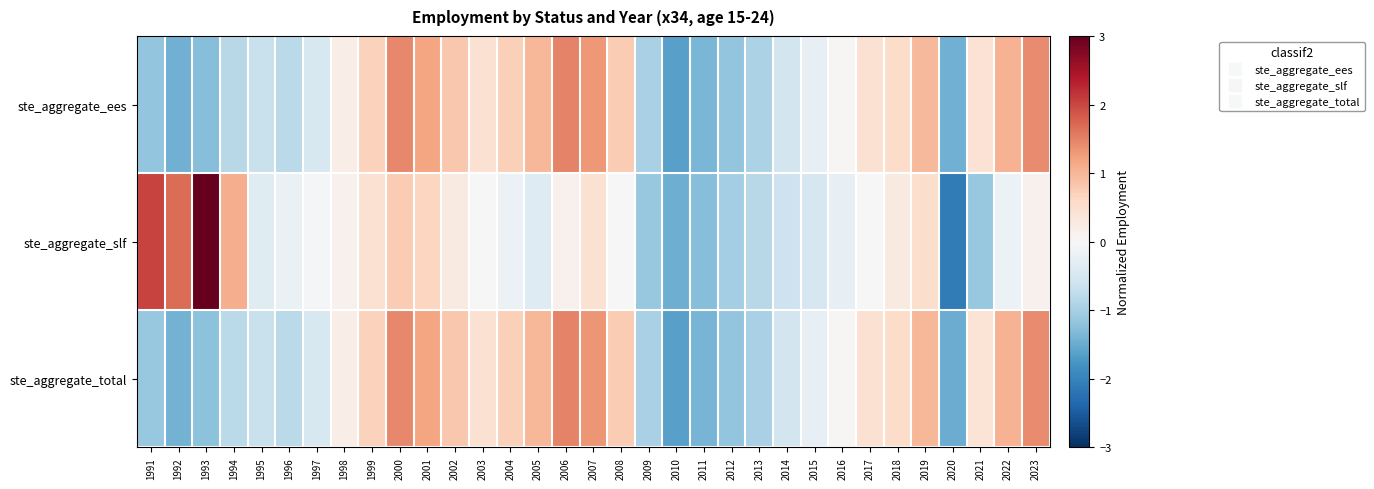

Reading left to right, extract all data points from this chart.

ste_aggregate_ees: 1991=-1.2	1992=-1.4	1993=-1.3	1994=-0.8	1995=-0.7	1996=-0.8	1997=-0.5	1998=0.2	1999=0.7	2000=1.4	2001=1.2	2002=0.8	2003=0.5	2004=0.7	2005=1.0	2006=1.5	2007=1.3	2008=0.8	2009=-1.0	2010=-1.6	2011=-1.4	2012=-1.2	2013=-1.0	2014=-0.5	2015=-0.2	2016=0.0	2017=0.5	2018=0.5	2019=1.0	2020=-1.5	2021=0.4	2022=1.0	2023=1.4
ste_aggregate_slf: 1991=2.0	1992=1.7	1993=3.1	1994=1.1	1995=-0.4	1996=-0.2	1997=-0.1	1998=0.1	1999=0.5	2000=0.8	2001=0.6	2002=0.3	2003=0.0	2004=-0.2	2005=-0.4	2006=0.1	2007=0.5	2008=0.0	2009=-1.1	2010=-1.5	2011=-1.3	2012=-1.0	2013=-0.8	2014=-0.6	2015=-0.5	2016=-0.2	2017=0.0	2018=0.3	2019=0.5	2020=-2.1	2021=-1.1	2022=-0.2	2023=0.1
ste_aggregate_total: 1991=-1.1	1992=-1.4	1993=-1.2	1994=-0.8	1995=-0.7	1996=-0.8	1997=-0.5	1998=0.2	1999=0.7	2000=1.4	2001=1.2	2002=0.8	2003=0.5	2004=0.7	2005=1.0	2006=1.5	2007=1.3	2008=0.8	2009=-1.0	2010=-1.6	2011=-1.4	2012=-1.2	2013=-1.0	2014=-0.6	2015=-0.2	2016=0.0	2017=0.5	2018=0.6	2019=1.0	2020=-1.5	2021=0.4	2022=1.0	2023=1.4